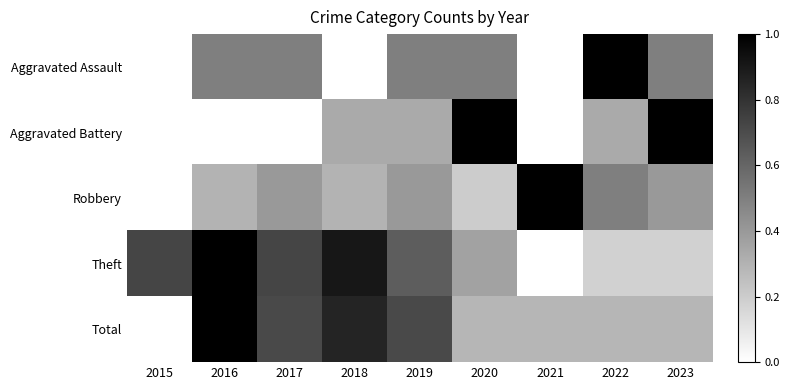

What is the total value across all series at 2018?

2.4